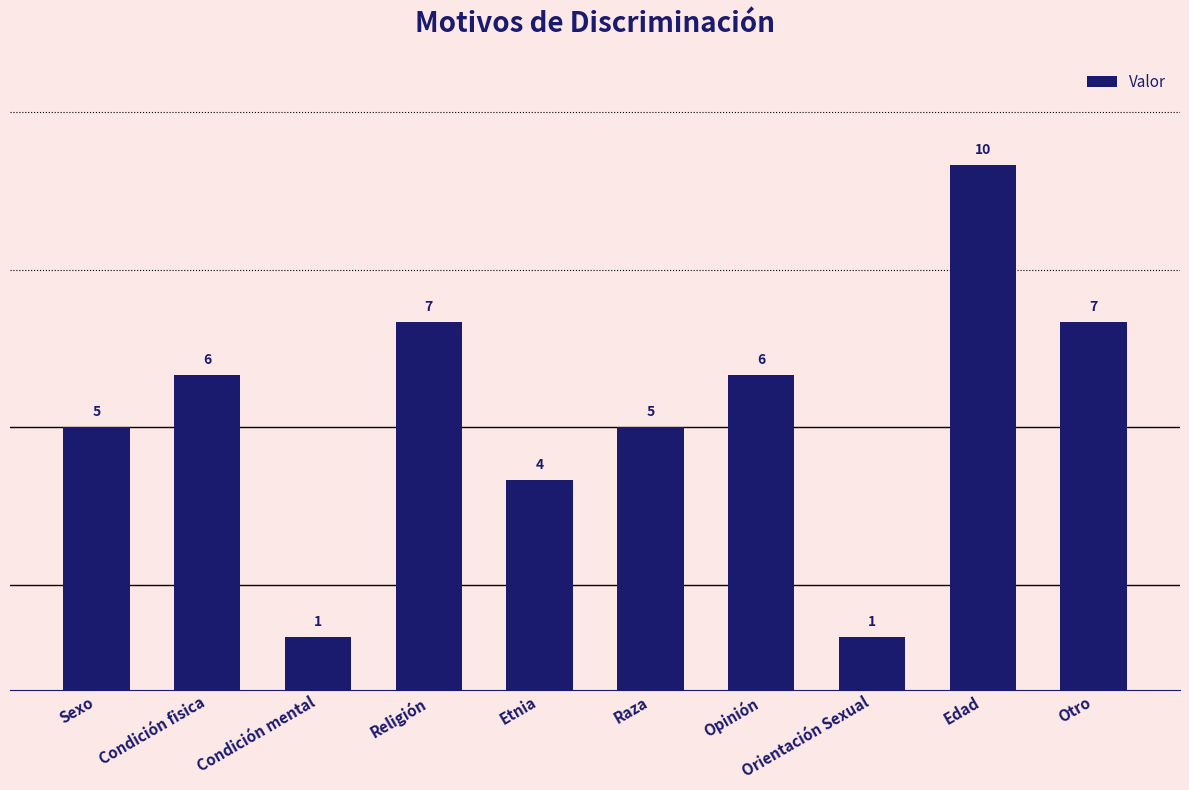

Count the number of categories in the chart.

10